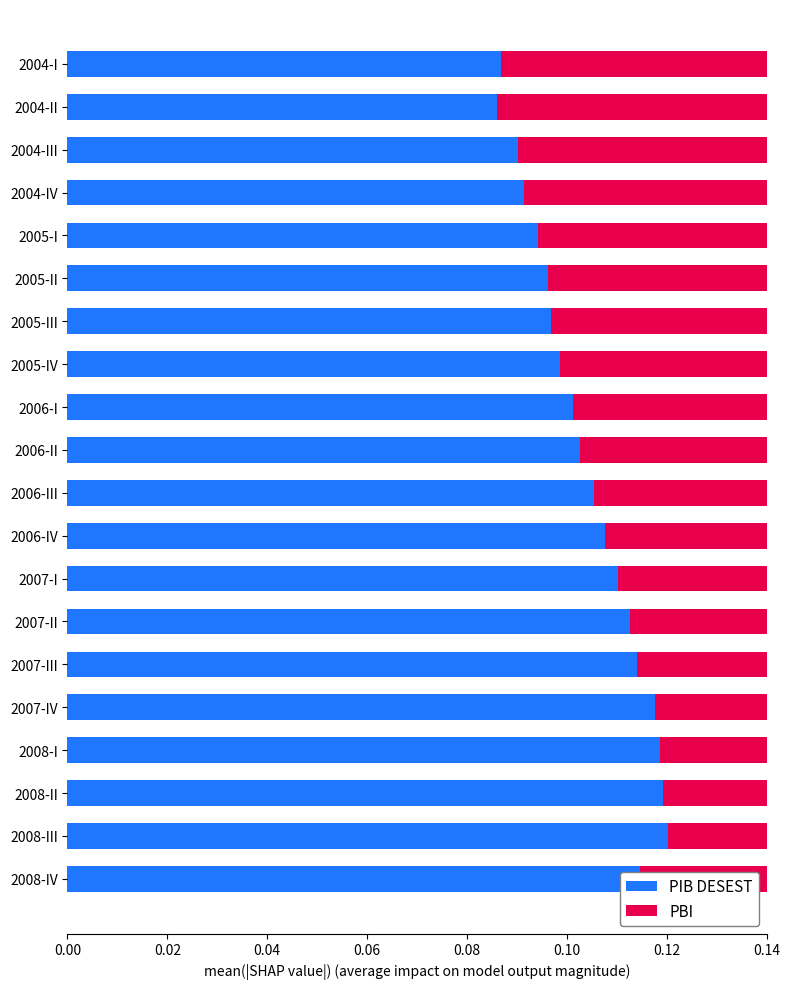

Is it true that PBI equals 0.0 at 2007-I?

False